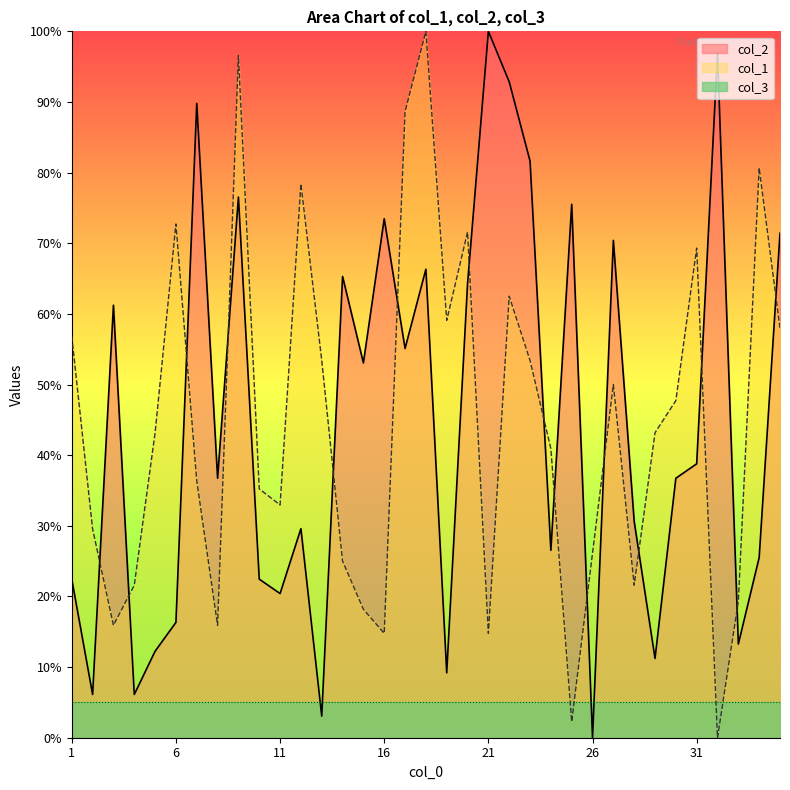

Which series has the widest spread of values?

col_2